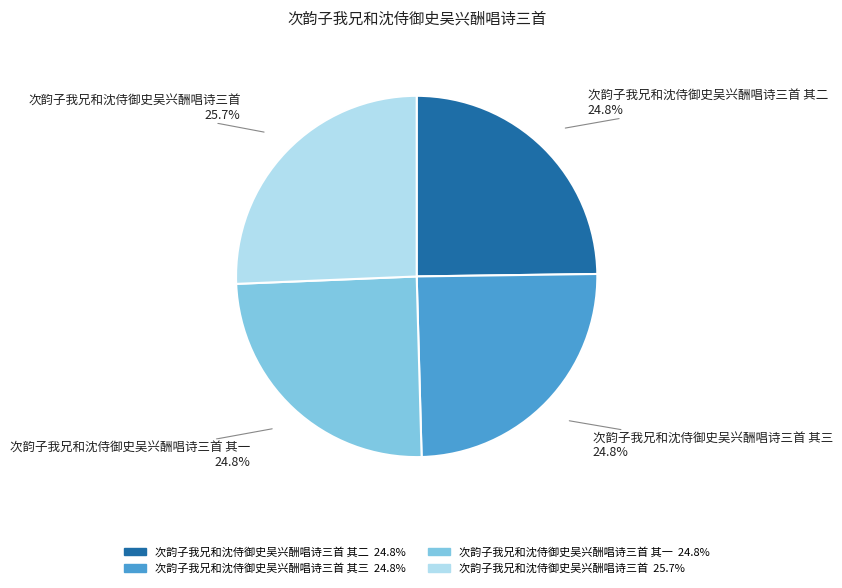

Does any single category account for the majority?

No